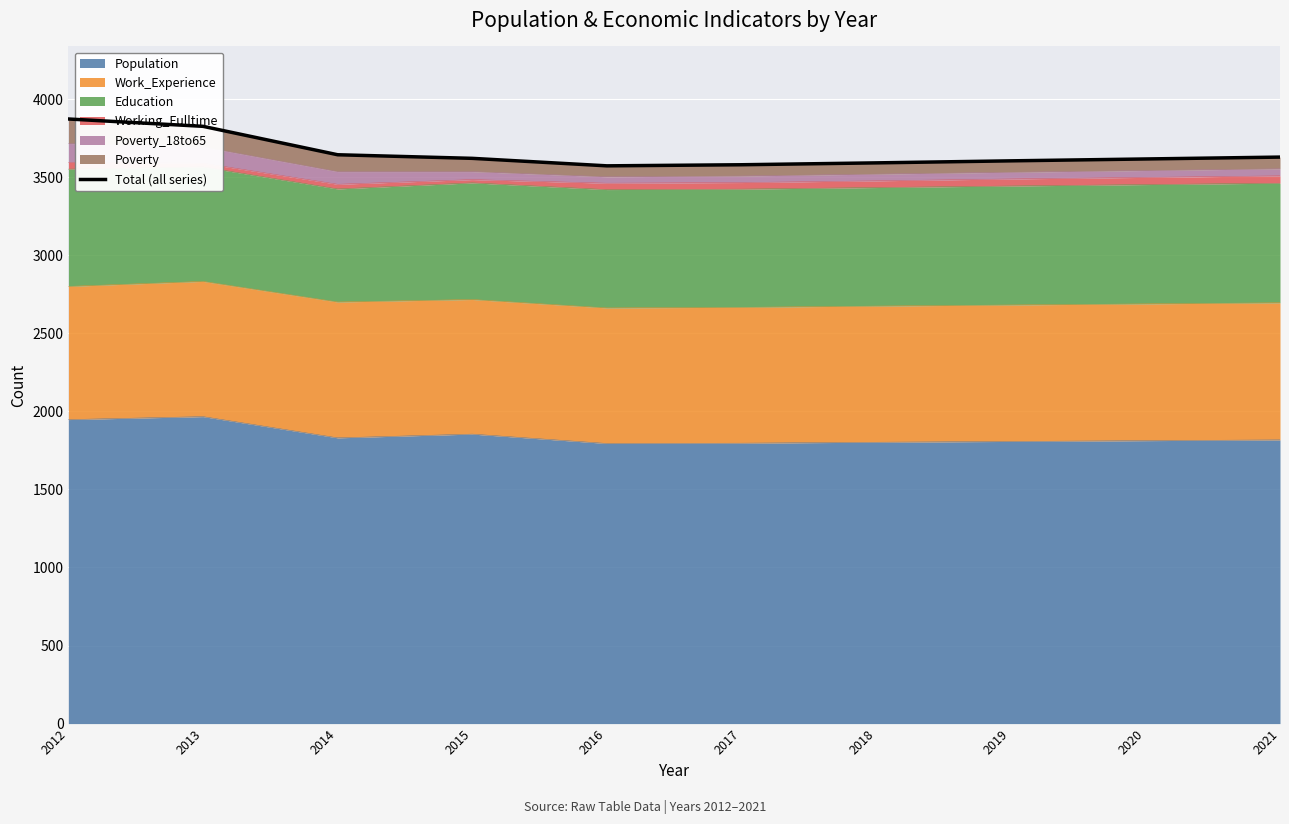

List the labels in order of value, largest first.

2012, 2013, 2014, 2021, 2015, 2020, 2019, 2018, 2017, 2016